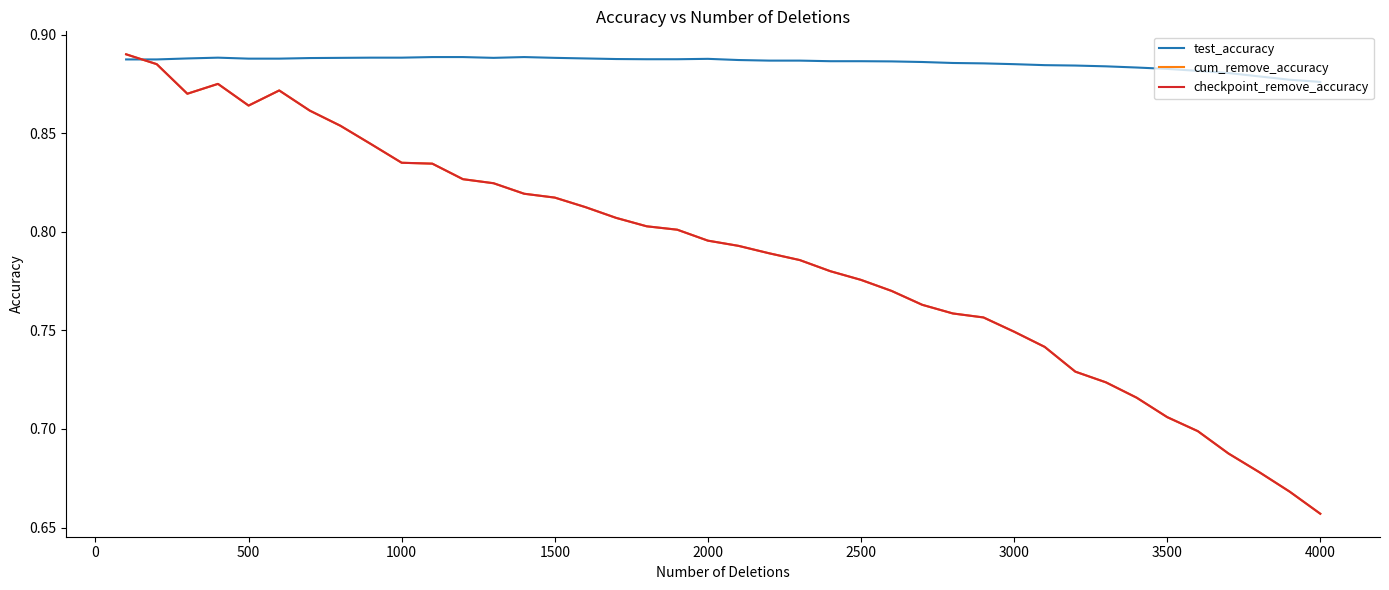

Does the chart display data point markers on the line(s)?

No